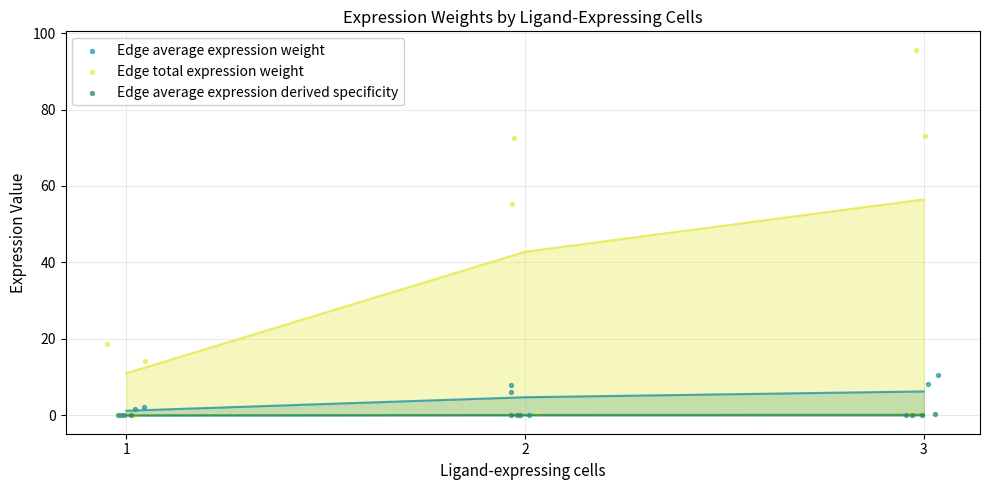

Which series contains the highest Y value?

Edge total expression weight